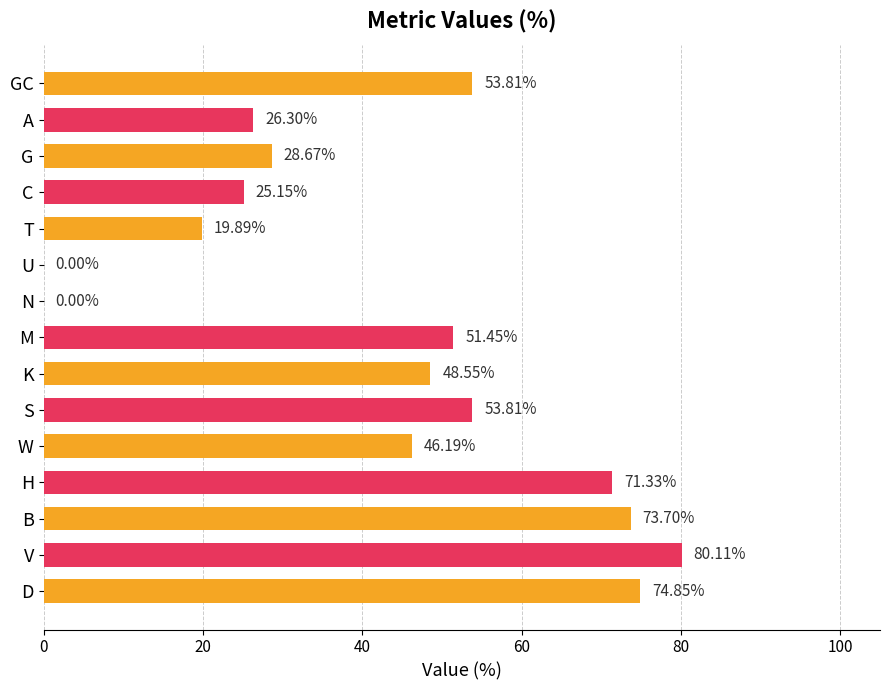

At which label is the value closest to 40?

W